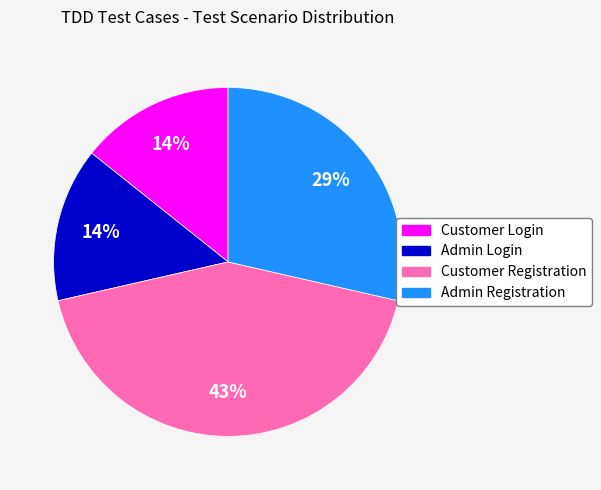

True or false: Admin Registration accounts for 39% of the total.

False